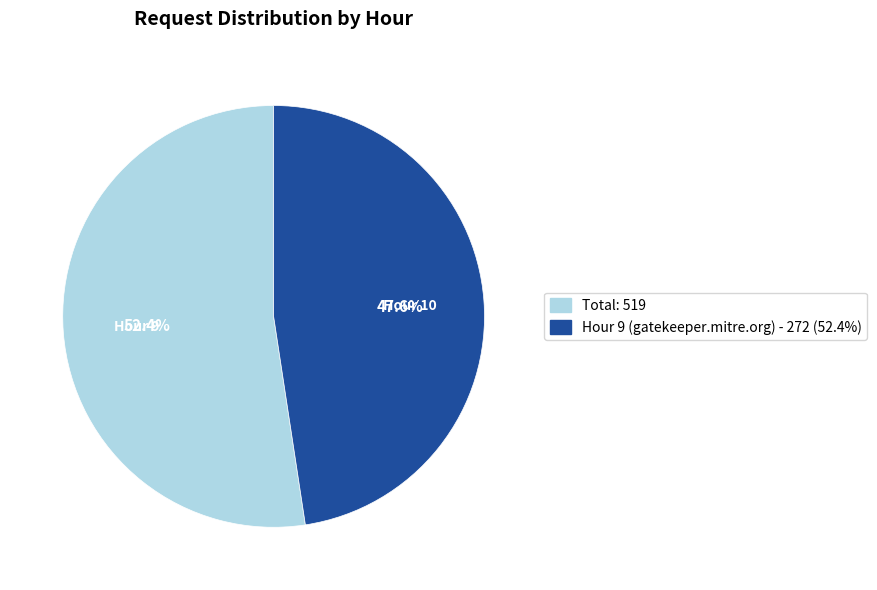

To the nearest percent, what is the difference between the largest and smallest slice percentages?

5%